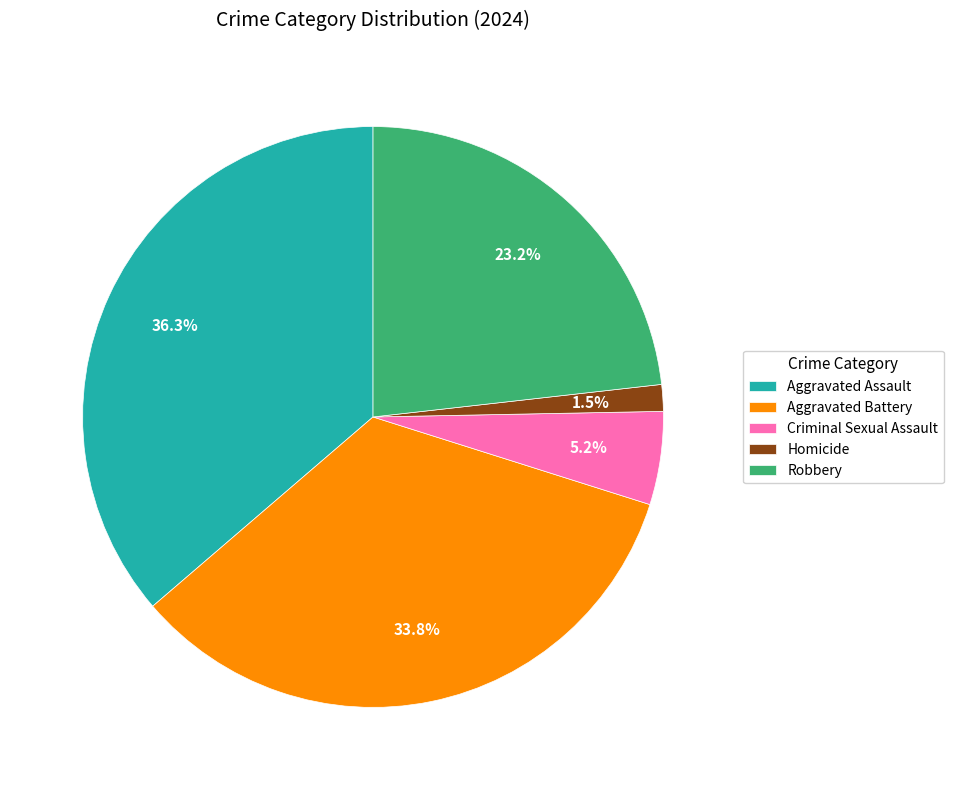

What is the largest slice in the pie chart?

Aggravated Assault